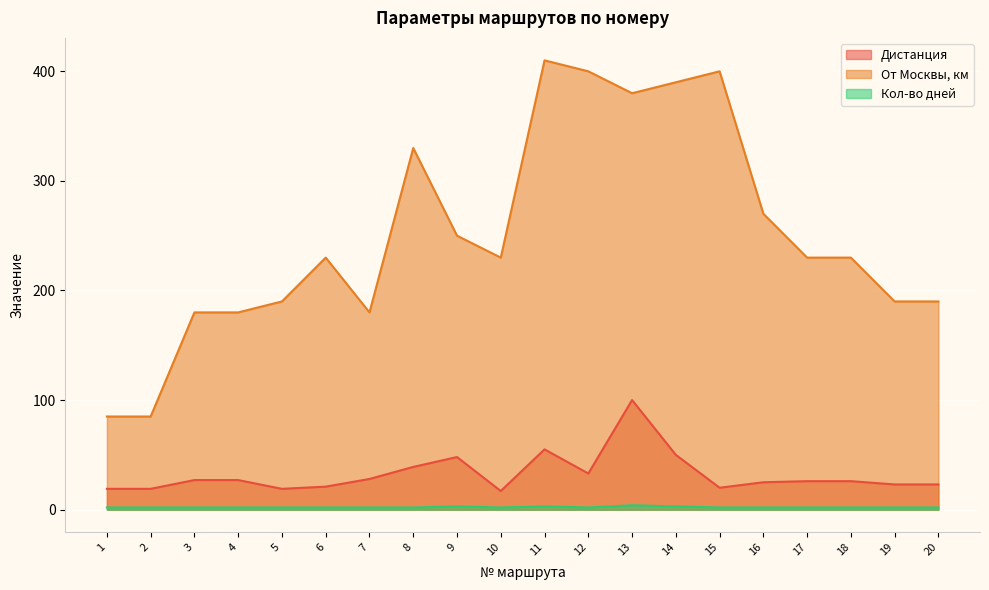

Reading right to left, what are all the values shown in this chart?

Дистанция: 23	23	26	26	25	20	50	100	33	55	17	48	39	28	21	19	27	27	19	19
От Москвы, км: 190	190	230	230	270	400	390	380	400	410	230	250	330	180	230	190	180	180	85	85
Кол-во дней: 2	2	2	2	2	2	3	4	2	3	2	3	2	2	2	2	2	2	2	2